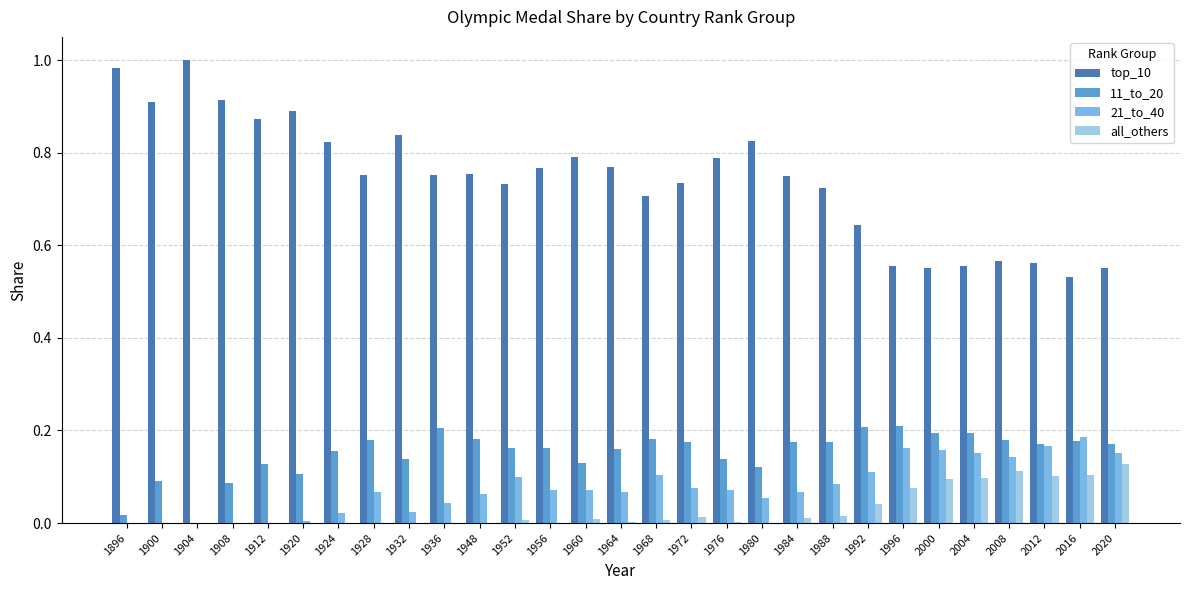

Is it true that all_others equals -0.1 at 1924?

False